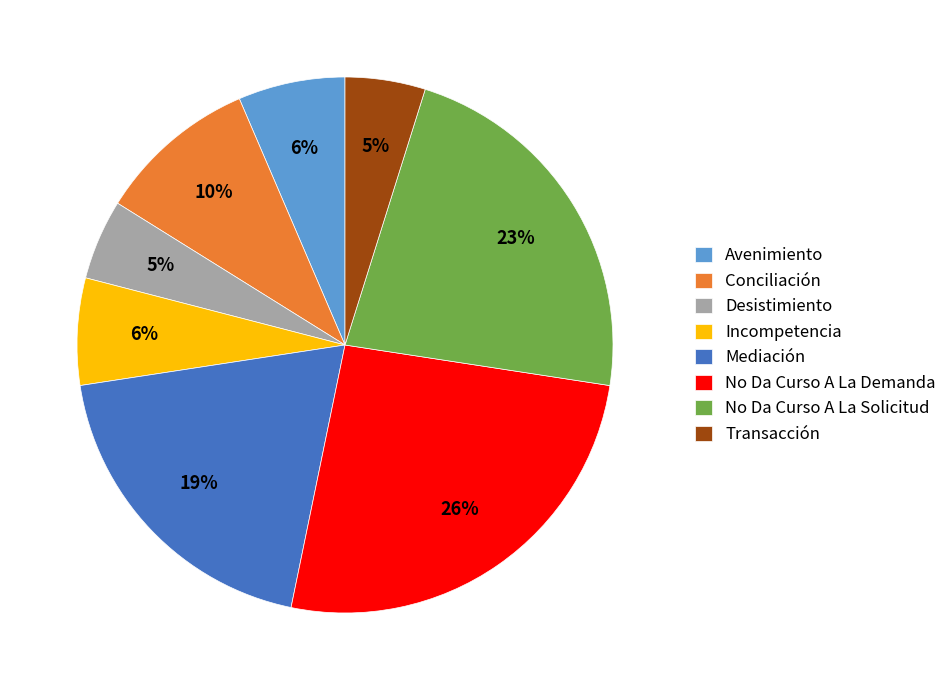

Is it true that Avenimiento is 6% of the pie?

True